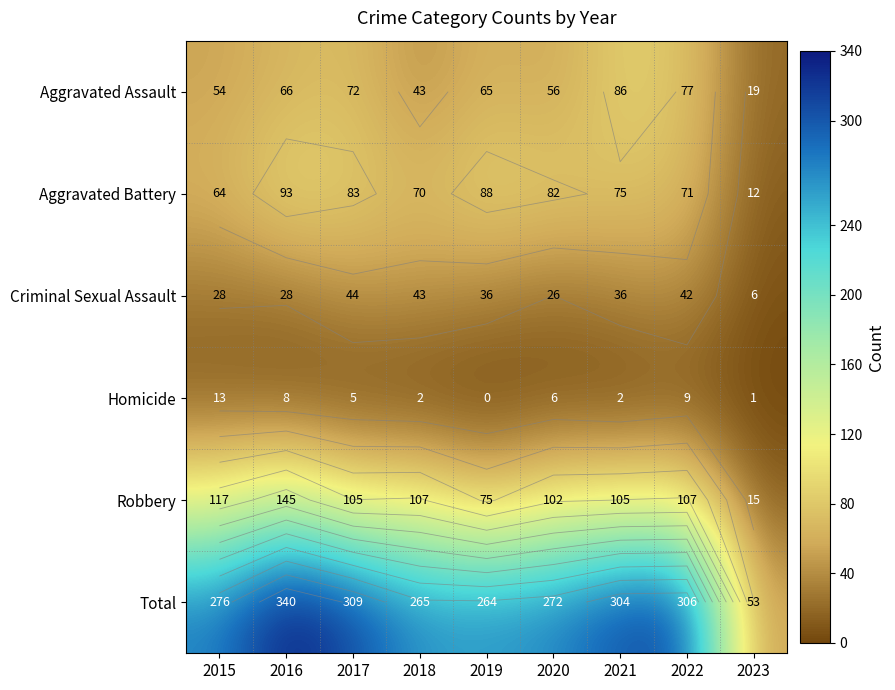

Count the number of data series in this chart.

6